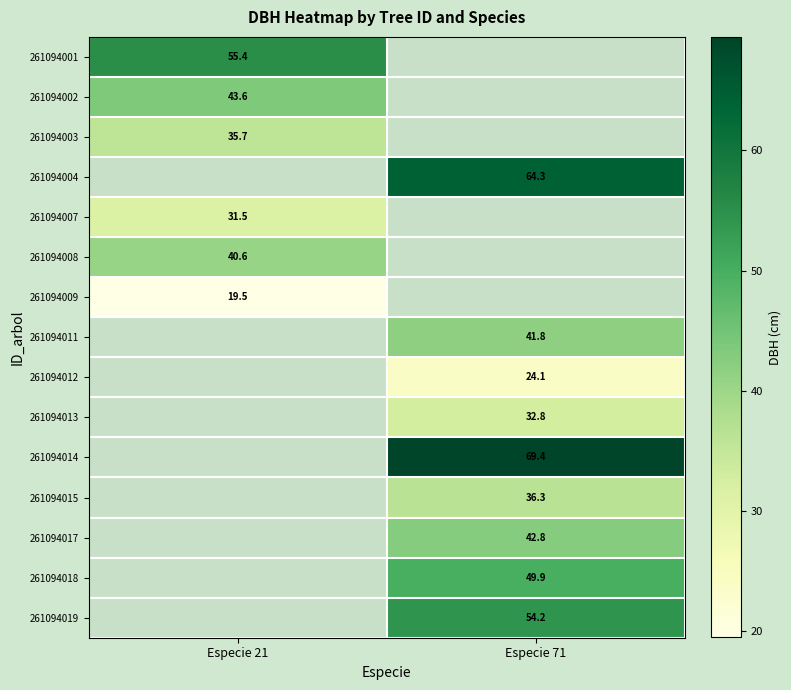

How many positive values does the 261094018 series have?

1